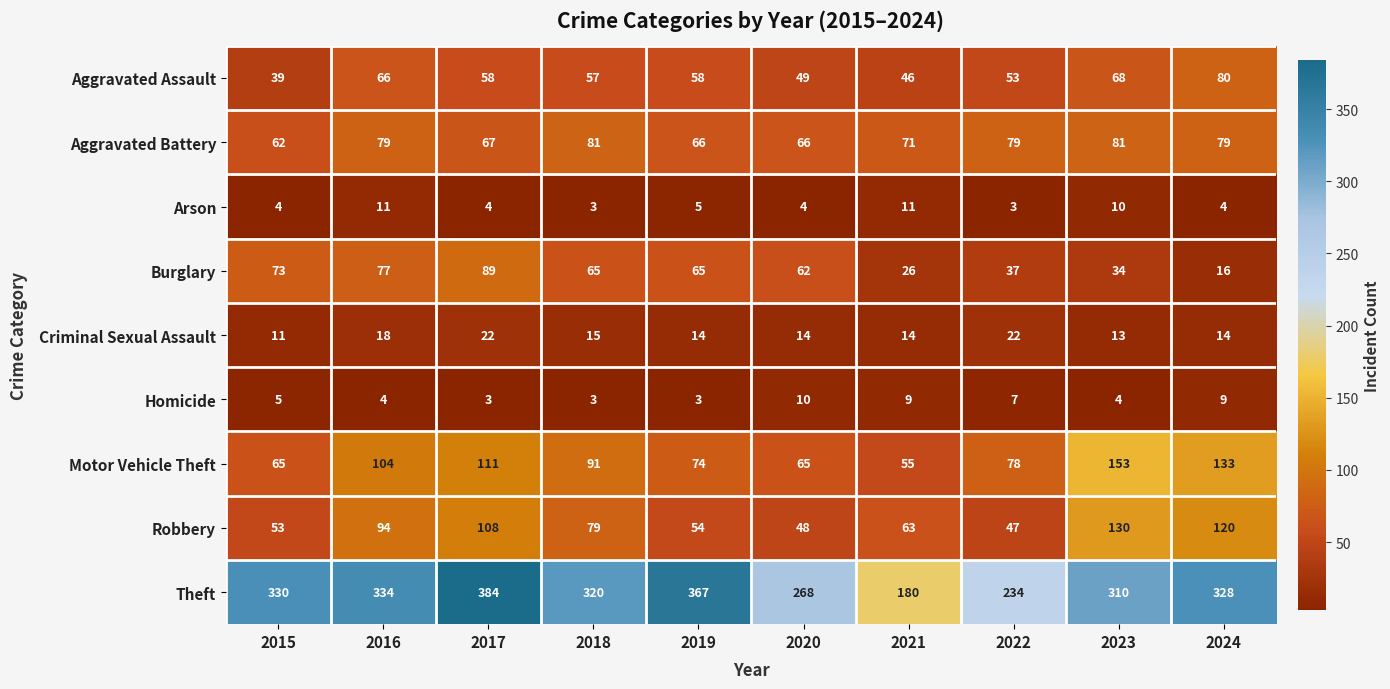

Is it true that Aggravated Battery equals 71 at 2021?

True